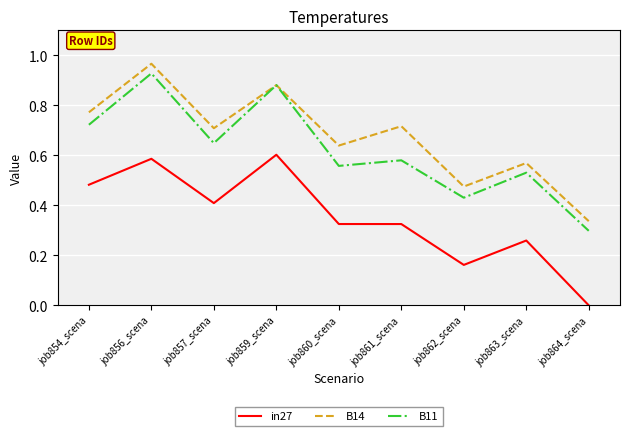

Rank the series by their maximum value, from lowest to highest.

in27, B11, B14